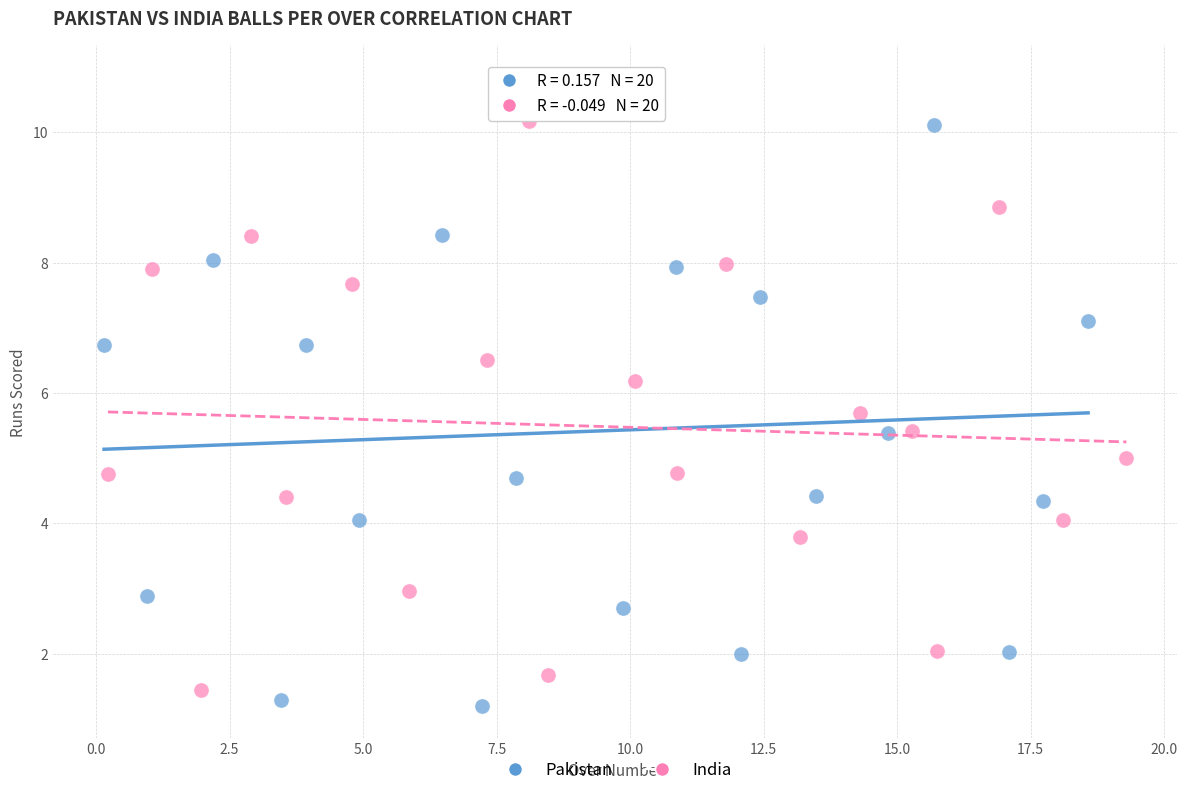

Which series contains the highest Y value?

Pakistan